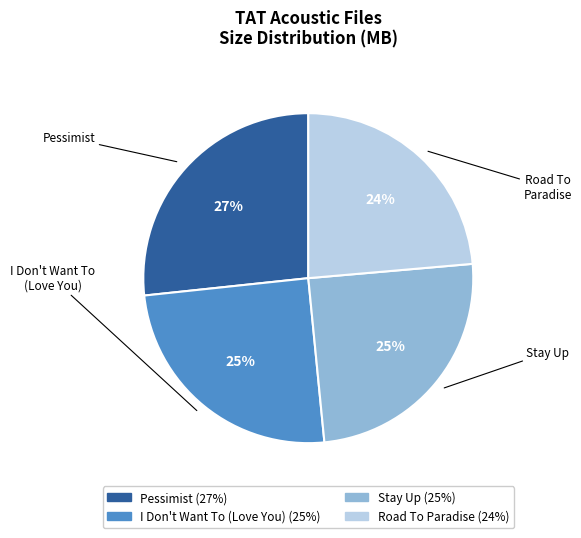

Is there a majority slice in this chart?

No